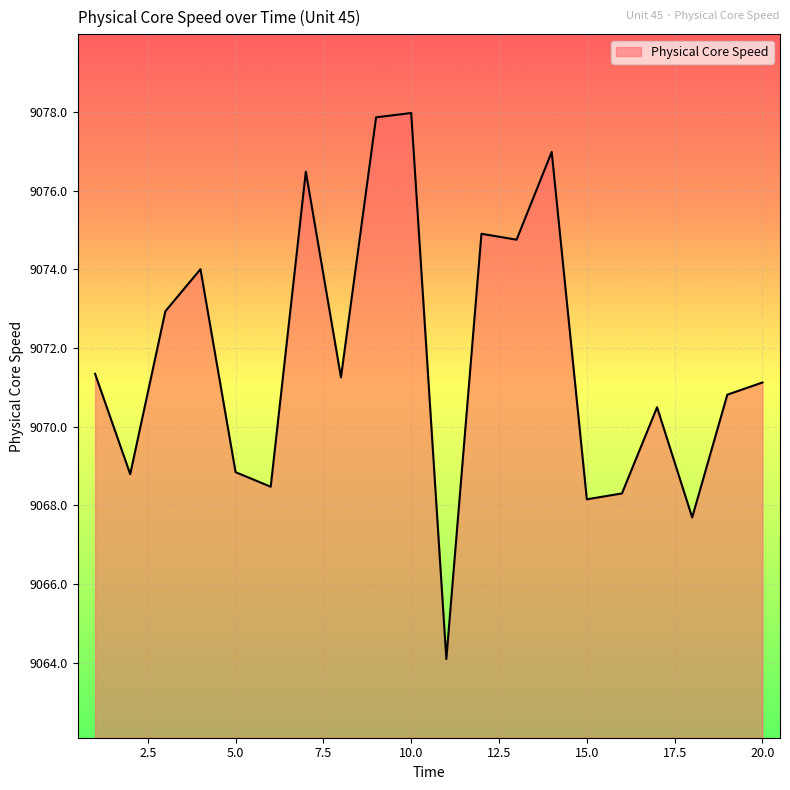

What is the smallest value displayed?

9064.1